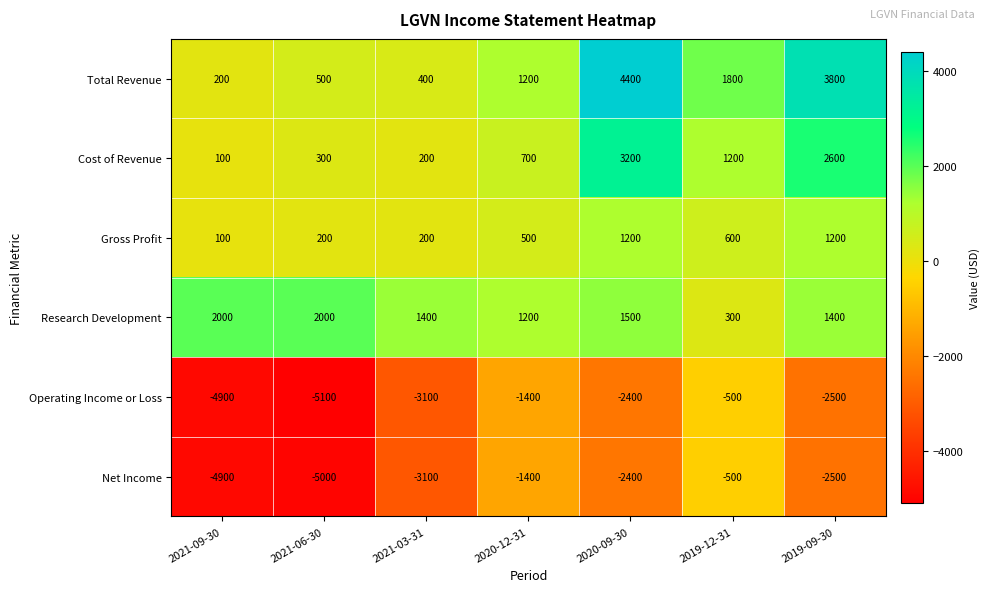

How many data points does each series have?

7